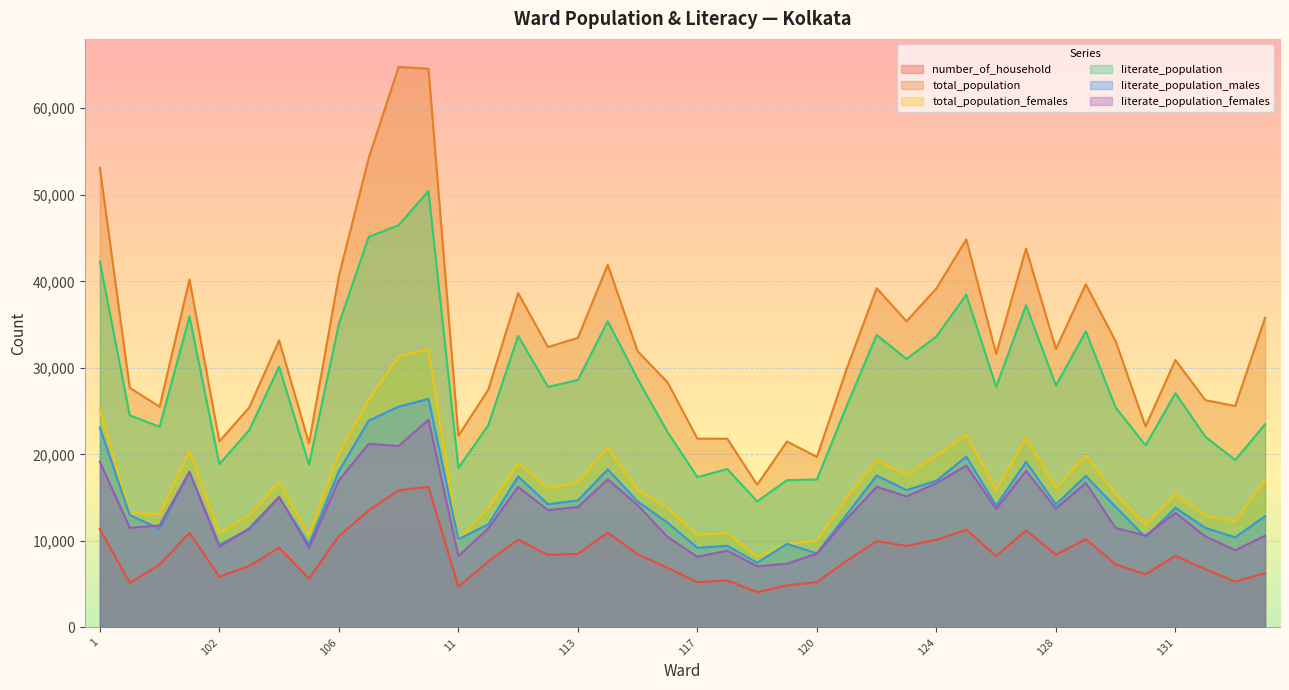

Reading left to right, extract all data points from this chart.

number_of_household: 11394	5139	7269	10934	5867	7105	9224	5639	10558	13518	15854	16238	4715	7628	10156	8373	8508	10958	8461	6897	5226	5433	4081	4864	5249	7712	9977	9425	10128	11297	8247	11221	8405	10206	7292	6150	8284	6722	5306	6281
total_population: 53125	27700	25507	40208	21503	25428	33185	21267	40618	54260	64777	64567	22152	27470	38647	32404	33475	41913	31919	28338	21824	21810	16491	21493	19710	29921	39198	35386	39179	44850	31631	43782	32179	39654	33066	23227	30911	26274	25588	35780
total_population_females: 25180	13187	13121	20377	10879	12929	16800	10658	20152	26283	31349	32107	10066	13789	18991	16095	16754	20820	15918	13843	10703	10913	8172	9609	10048	15002	19292	17659	19827	22239	15875	21862	16138	19857	15433	11900	15431	12954	12294	17050
literate_population: 42277	24518	23195	35933	18877	22806	30144	18811	35071	45146	46487	50435	18440	23363	33705	27804	28608	35392	28710	22585	17376	18315	14559	17023	17102	25627	33810	31026	33632	38451	27803	37238	27957	34217	25414	21040	27073	22043	19349	23474
literate_population_males: 23119	12996	11401	17940	9554	11347	15035	9598	18066	23914	25513	26421	10200	11914	17457	14244	14686	18271	14561	12121	9203	9442	7482	9657	8564	13067	17550	15879	16959	19742	14091	19143	14218	17522	13920	10420	13827	11514	10421	12868
literate_population_females: 19158	11522	11794	17993	9323	11459	15109	9213	17005	21232	20974	24014	8240	11449	16248	13560	13922	17121	14149	10464	8173	8873	7077	7366	8538	12560	16260	15147	16673	18709	13712	18095	13739	16695	11494	10620	13246	10529	8928	10606